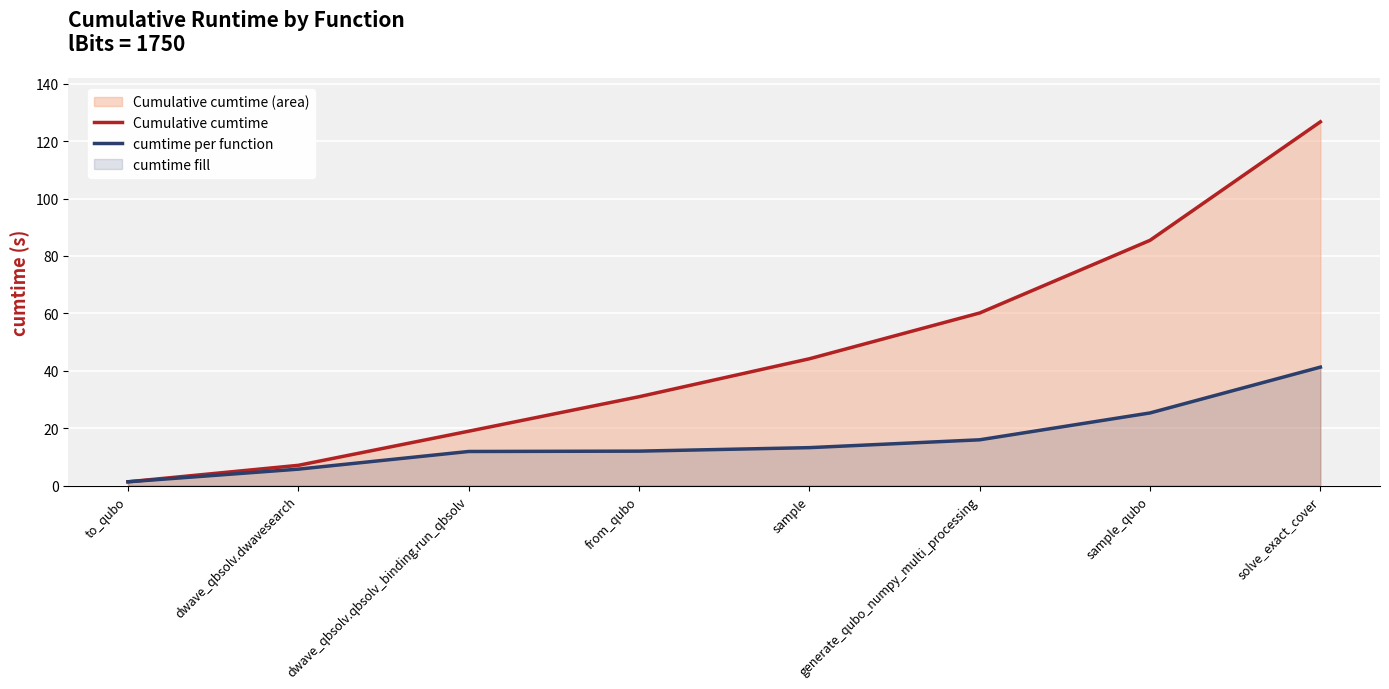

What is the average value of the cumtime per function series?

15.8